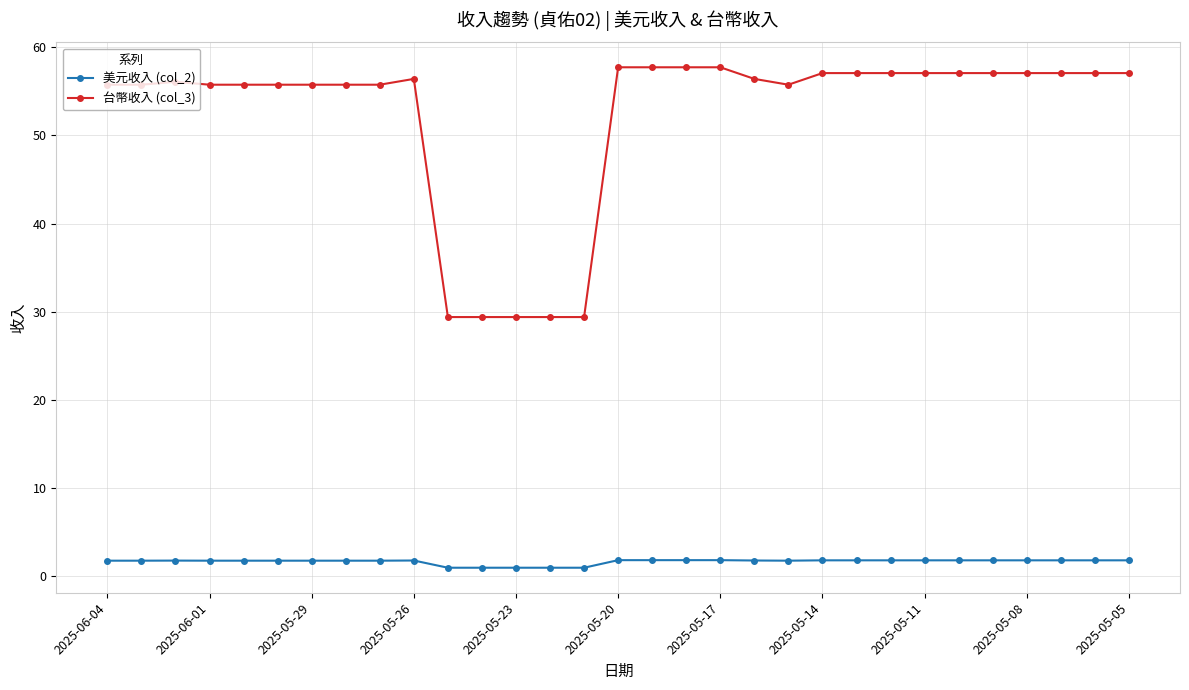

List the series in order of their peak value, highest first.

台幣收入 (col_3), 美元收入 (col_2)